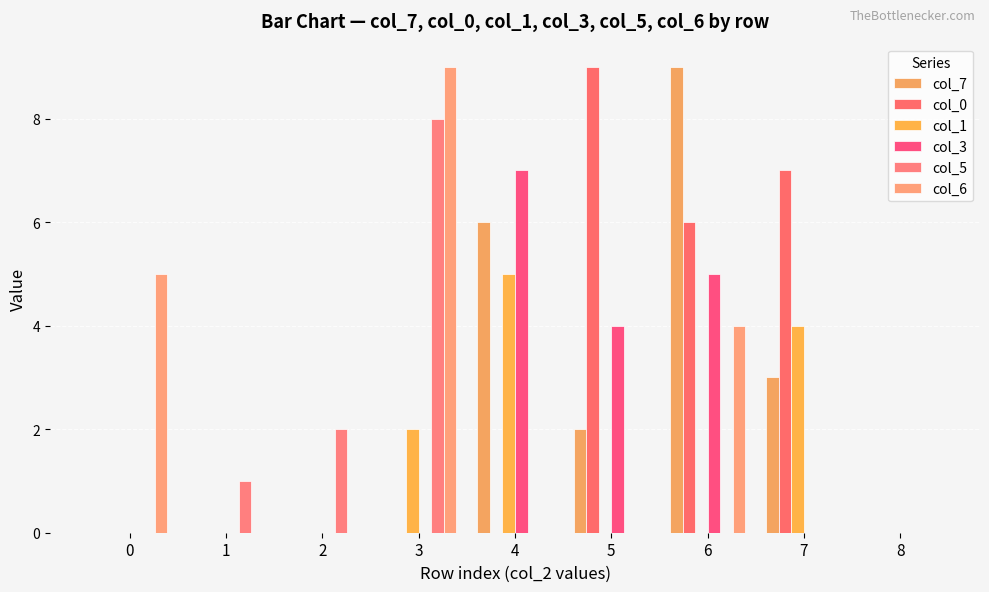

What is the maximum value shown in the chart?

9